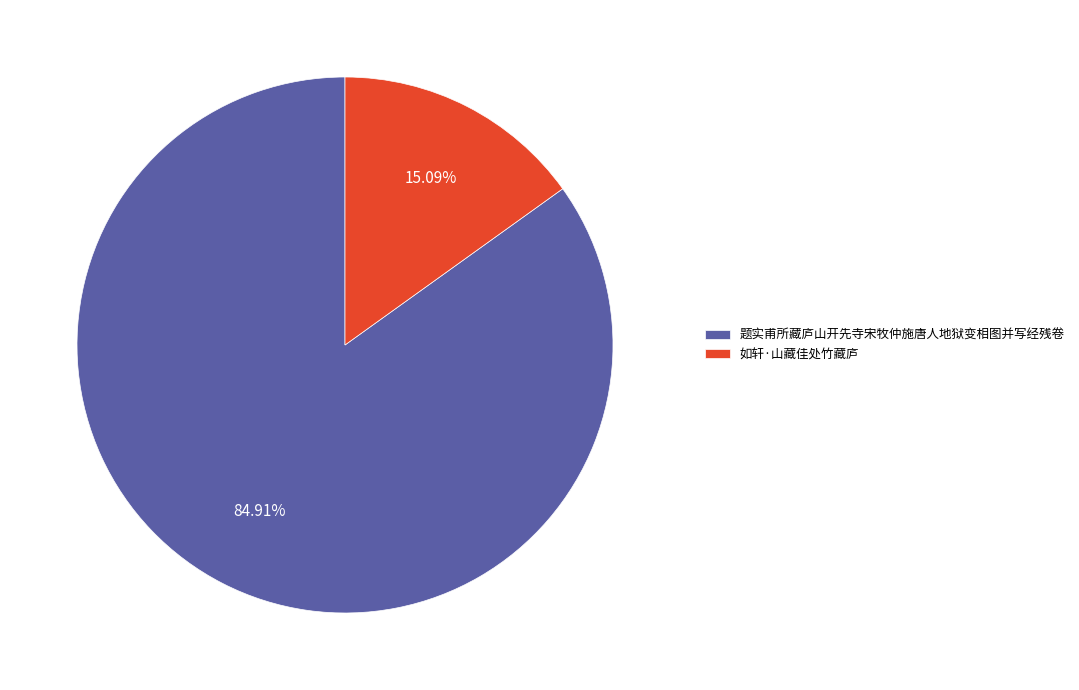

Which category has the smallest portion of the pie?

如轩·山藏佳处竹藏庐